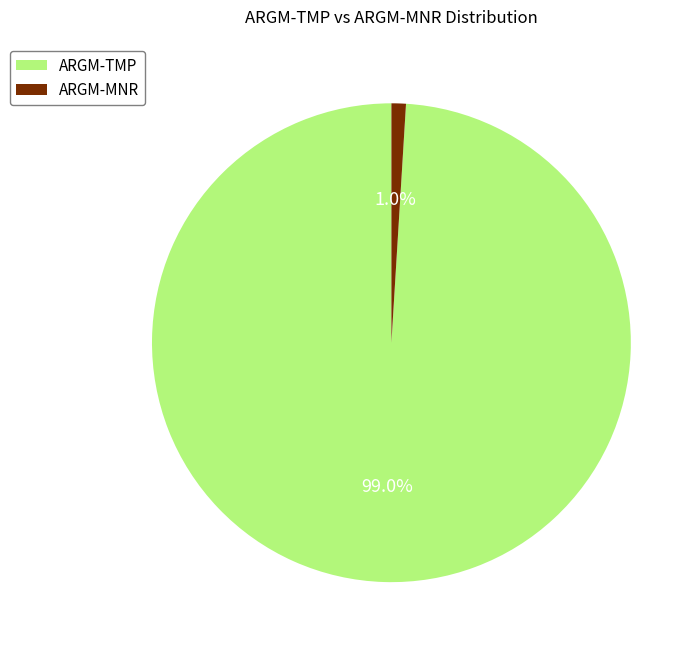

Is there a majority slice in this chart?

Yes